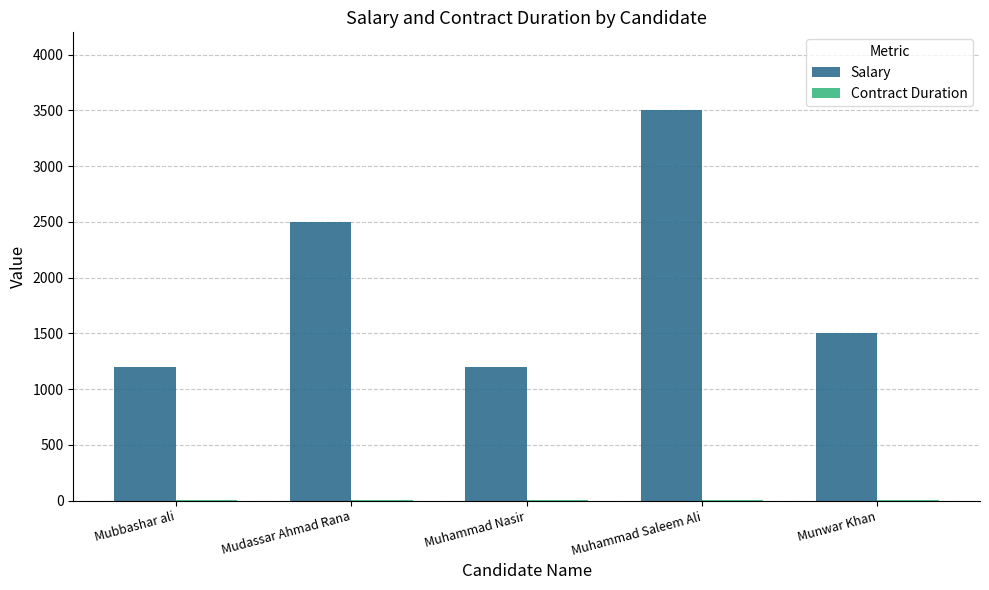

Are the bars grouped side by side (vs. stacked)?

Yes